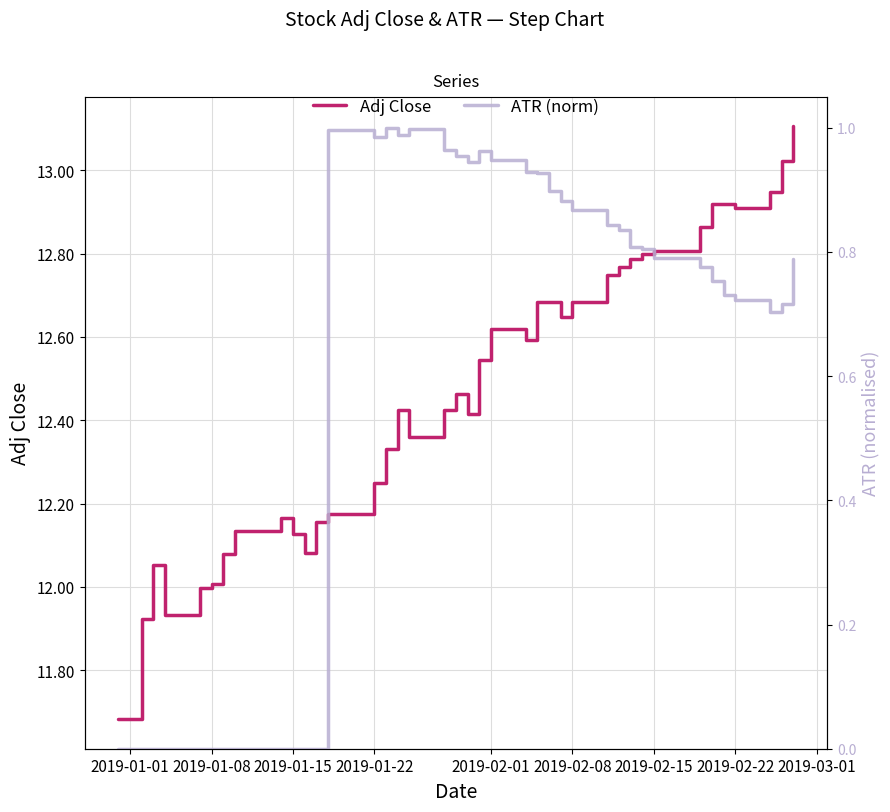

True or false: Adj Close has a value of 12.8 at 2019-02-15.

True